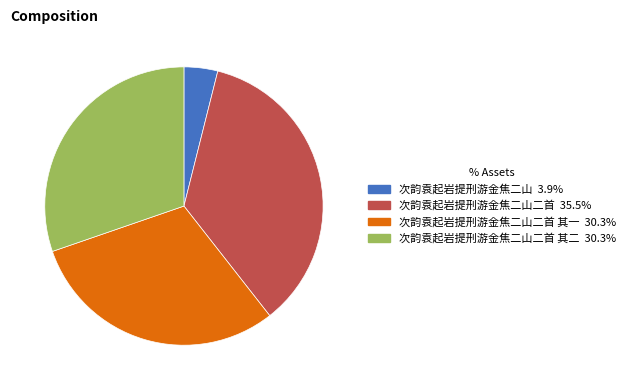

Is there a majority slice in this chart?

No